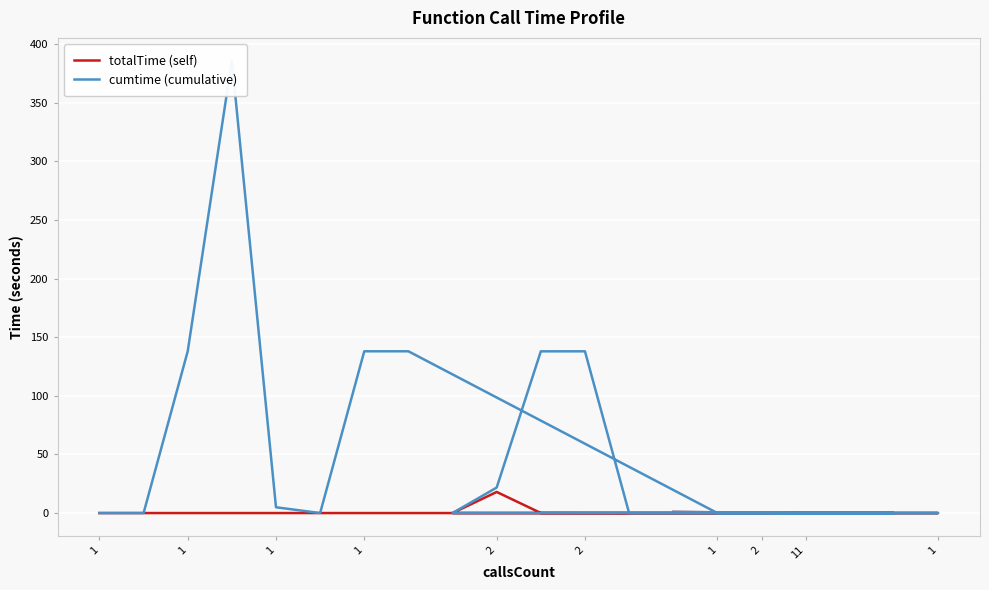

How many data points does each series have?

20